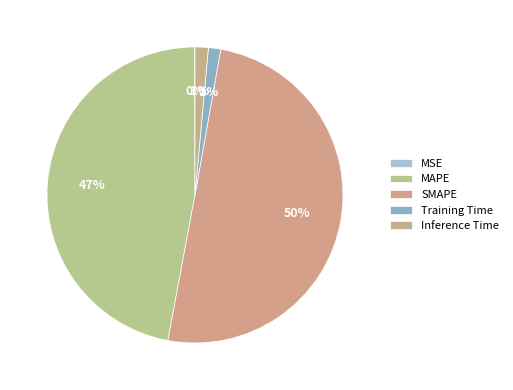

To the nearest percent, what portion does Inference Time represent?

1%